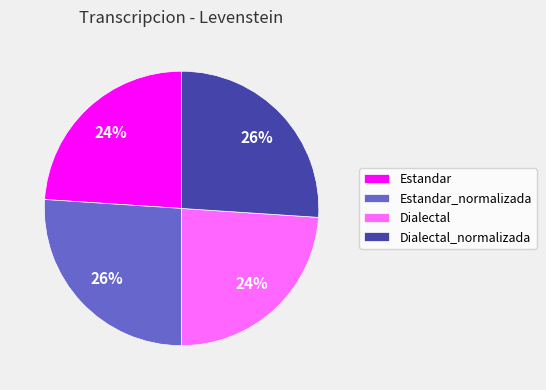

To the nearest percent, what is the average slice percentage?

25%